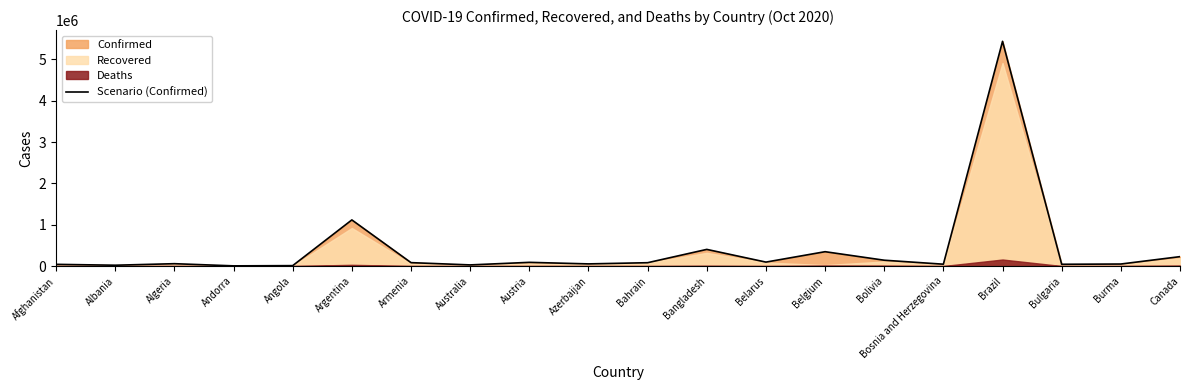

The chart shows a value of 80765 at Bahrain. True or false?

True